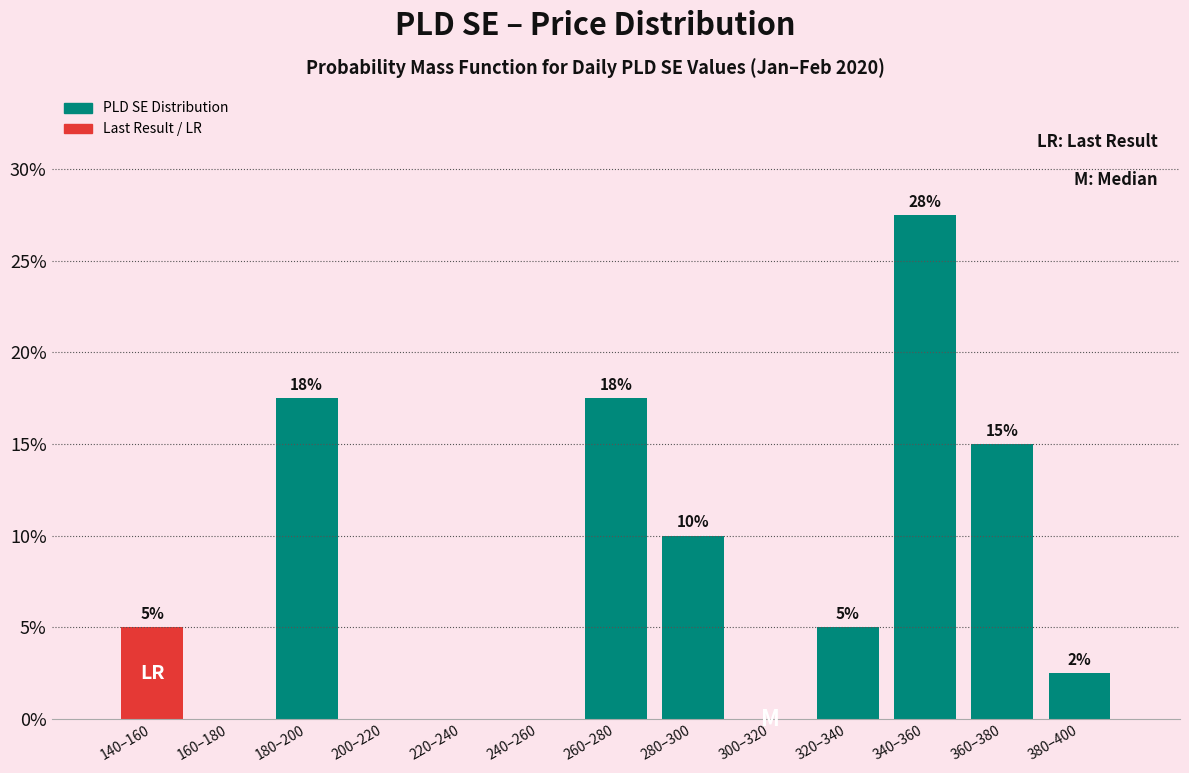

Between 360–380 and 280–300, which is larger?

360–380